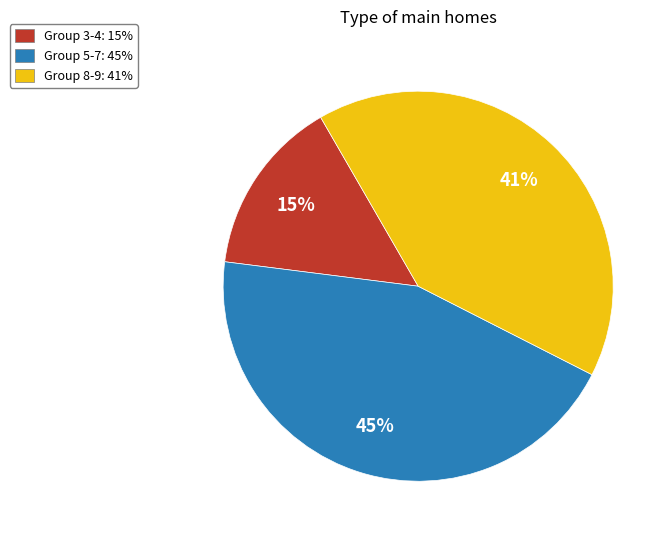

True or false: Group 5-7: 45% accounts for 57% of the total.

False